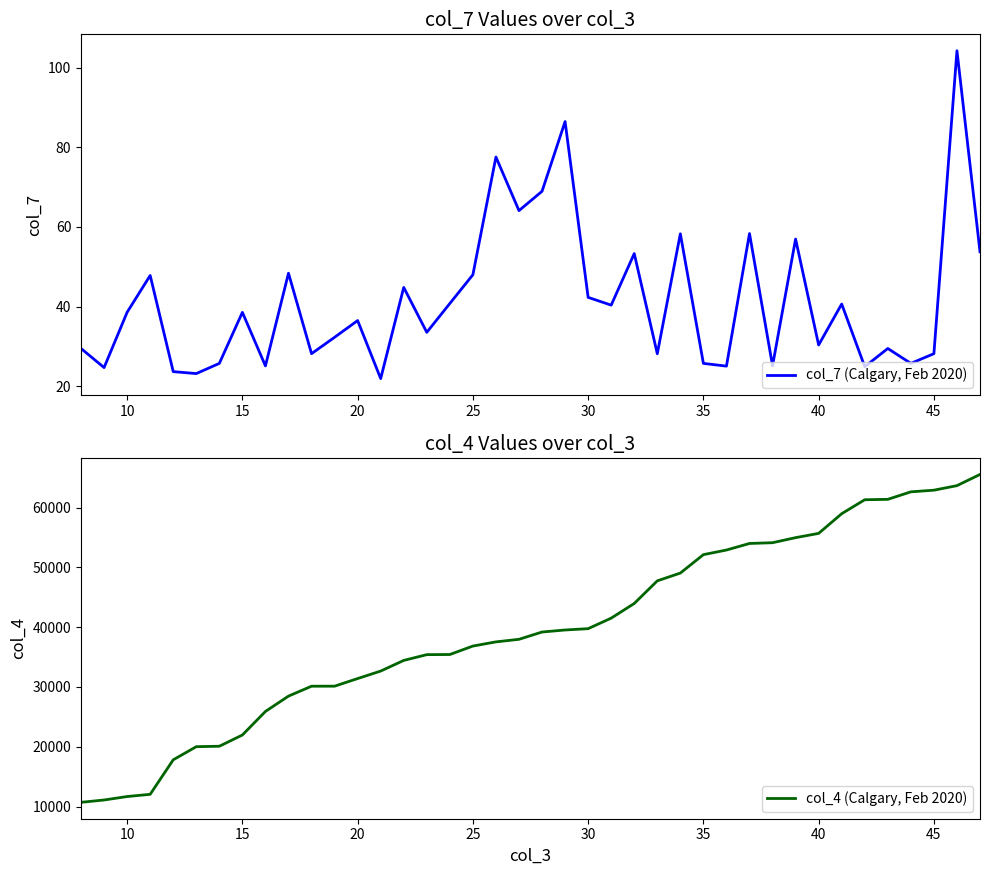

Rank the series by their average value, from highest to lowest.

col_4 (Calgary, Feb 2020), col_7 (Calgary, Feb 2020)